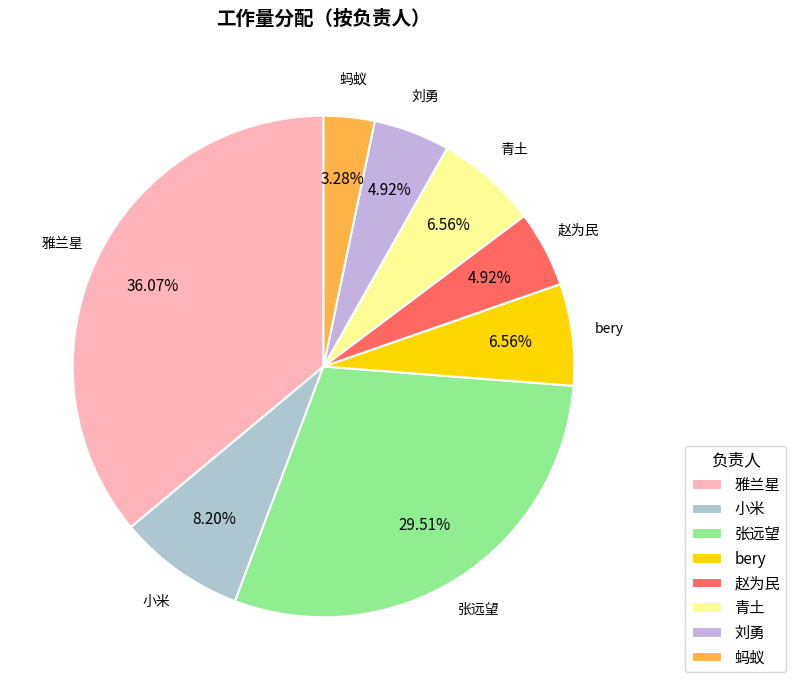

Does 青土 represent more than half of the total?

No